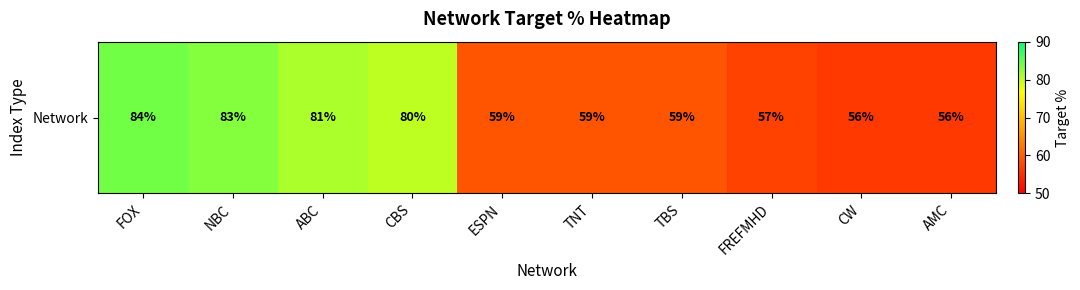

Which label corresponds to the smallest value in the chart?

CW